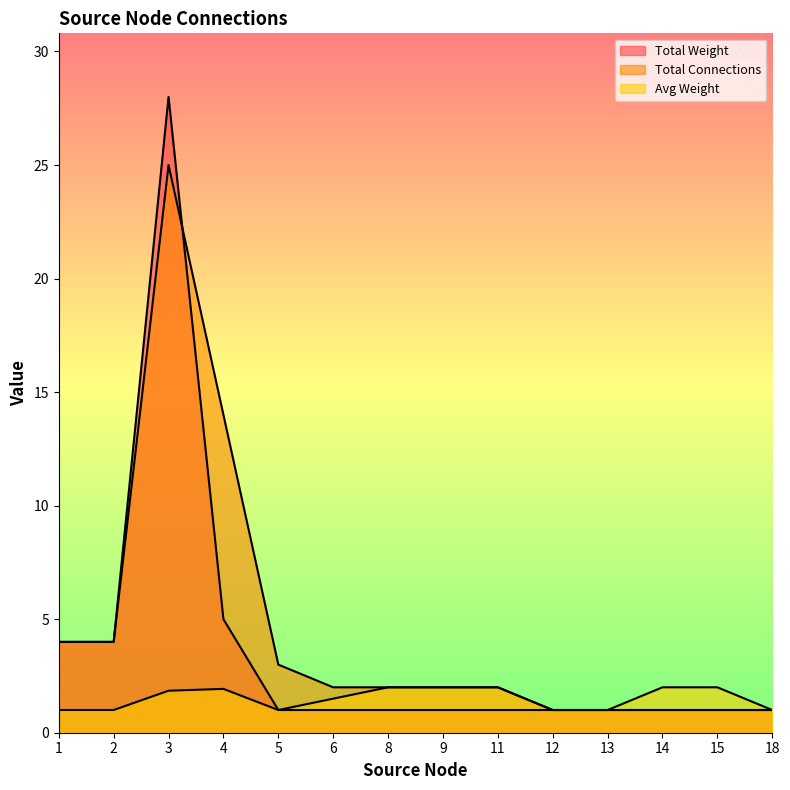

Which series has the largest range (max minus min)?

Total Weight